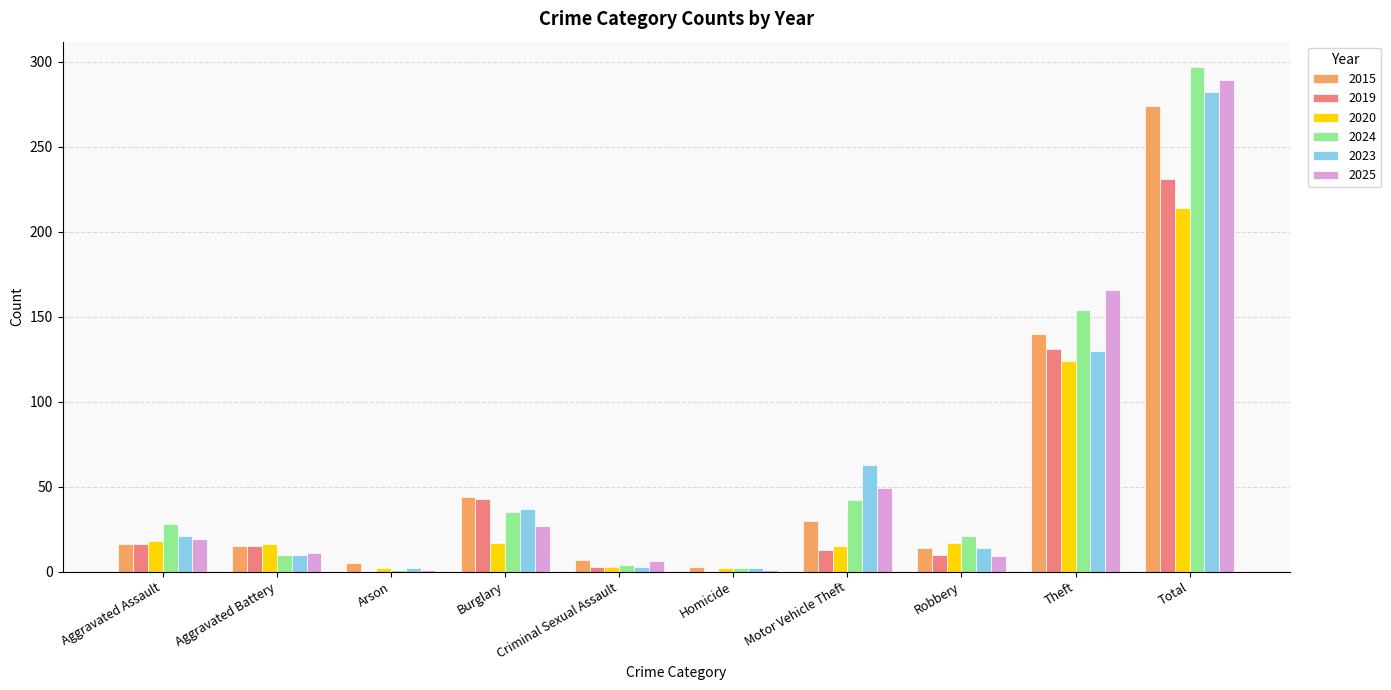

What is the sum of all 2015 values?

548